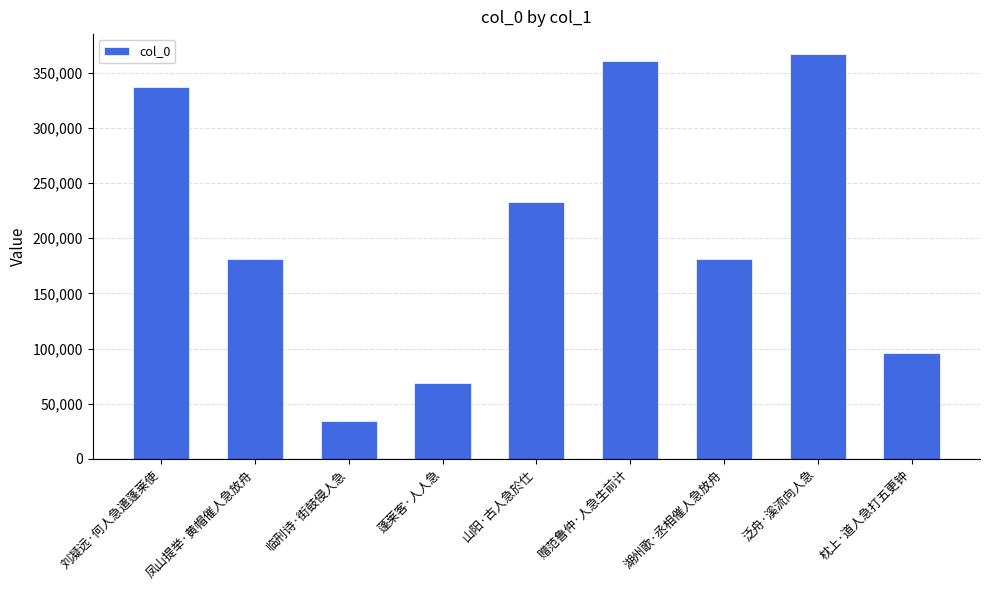

What is the average value?

206488